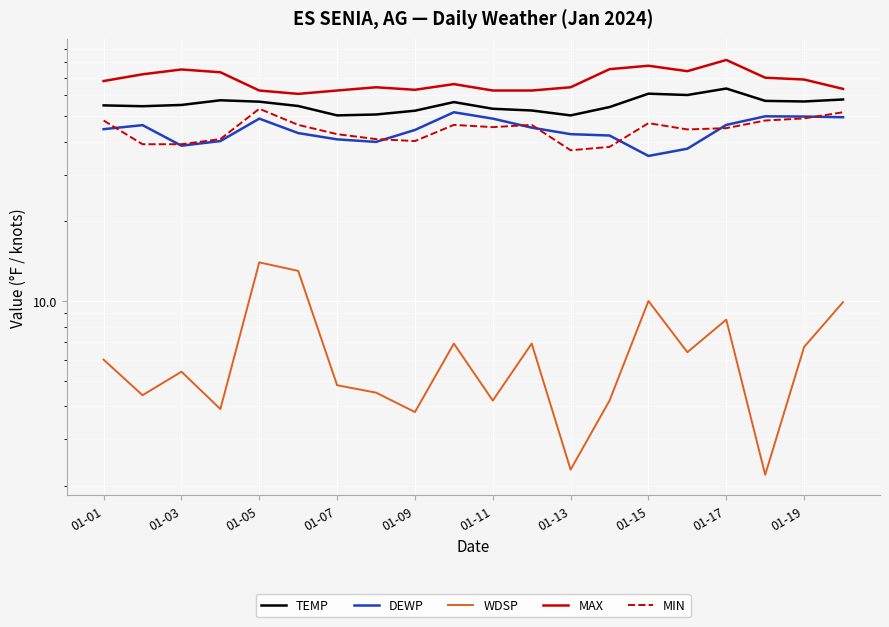

What are all the series names shown in the legend?

TEMP, DEWP, WDSP, MAX, MIN